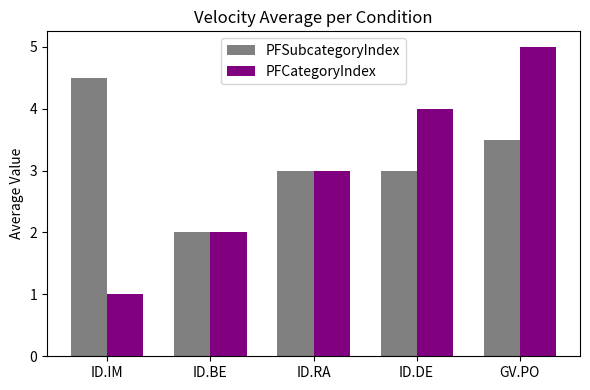

At which label does PFSubcategoryIndex reach its minimum?

ID.BE